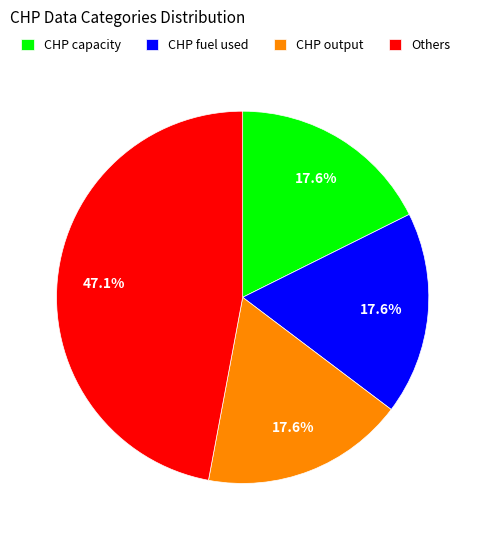

To the nearest percent, what is the average slice percentage?

25%